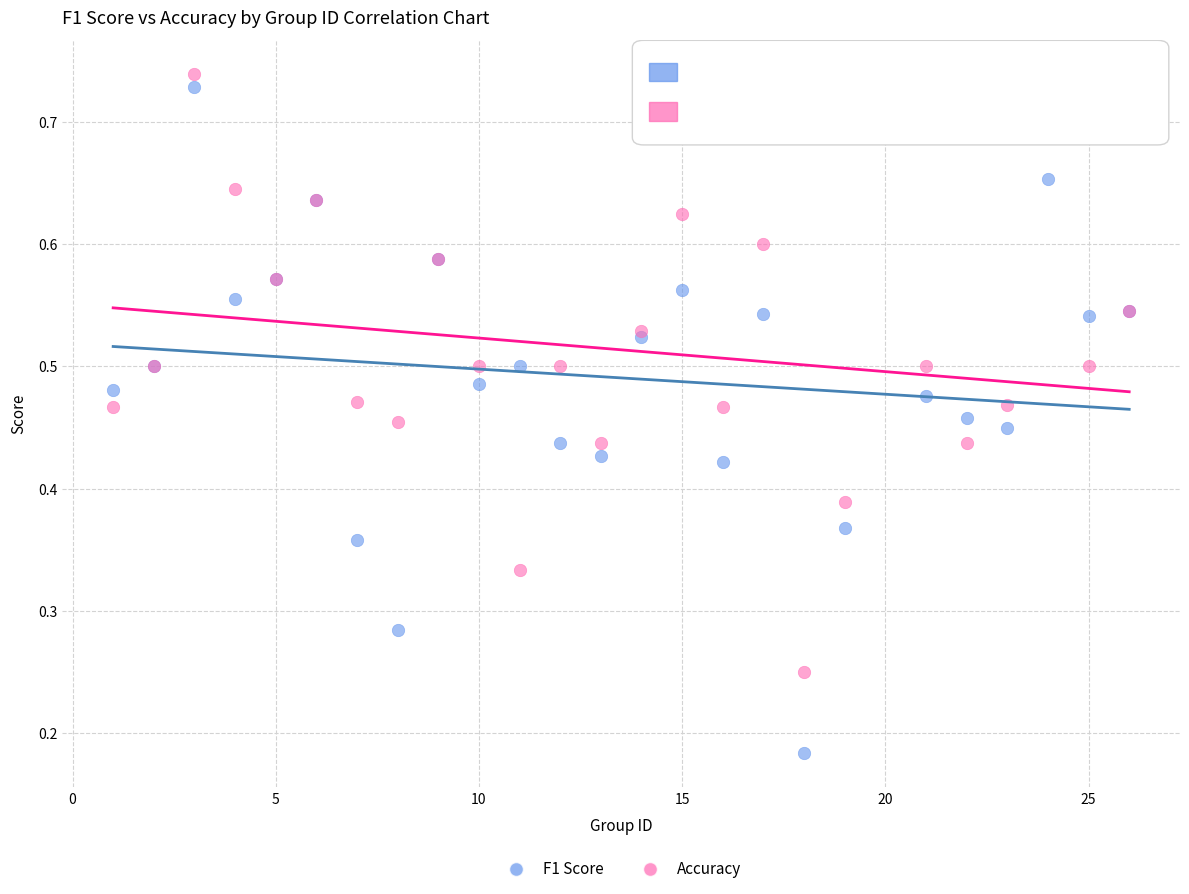

What is the X range (max minus min) for the scatter plot?

25.0